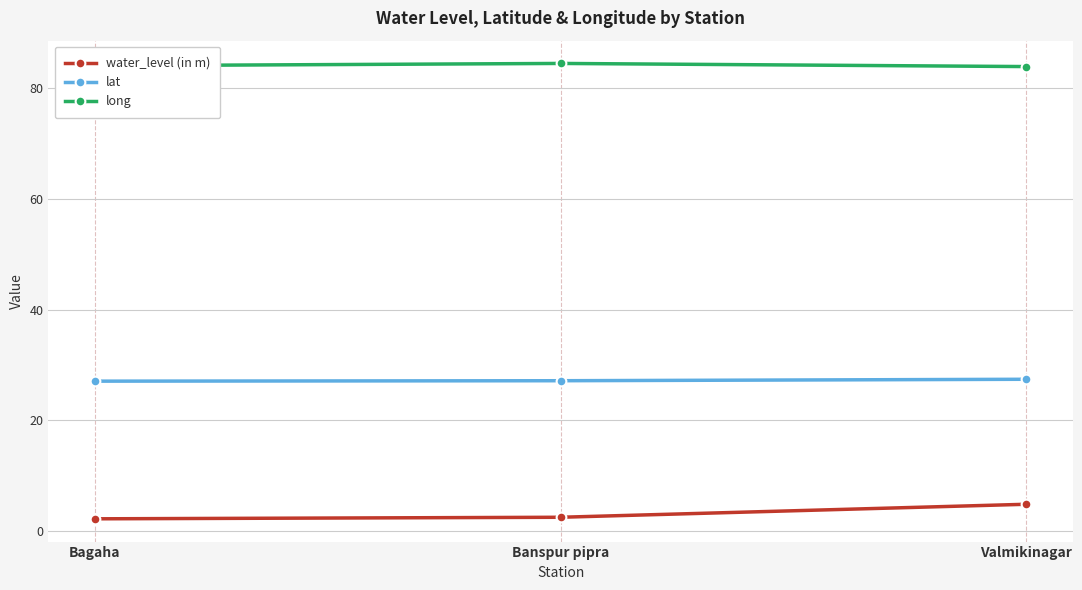

At Banspur pipra, list the series in order from largest to smallest.

long, lat, water_level (in m)